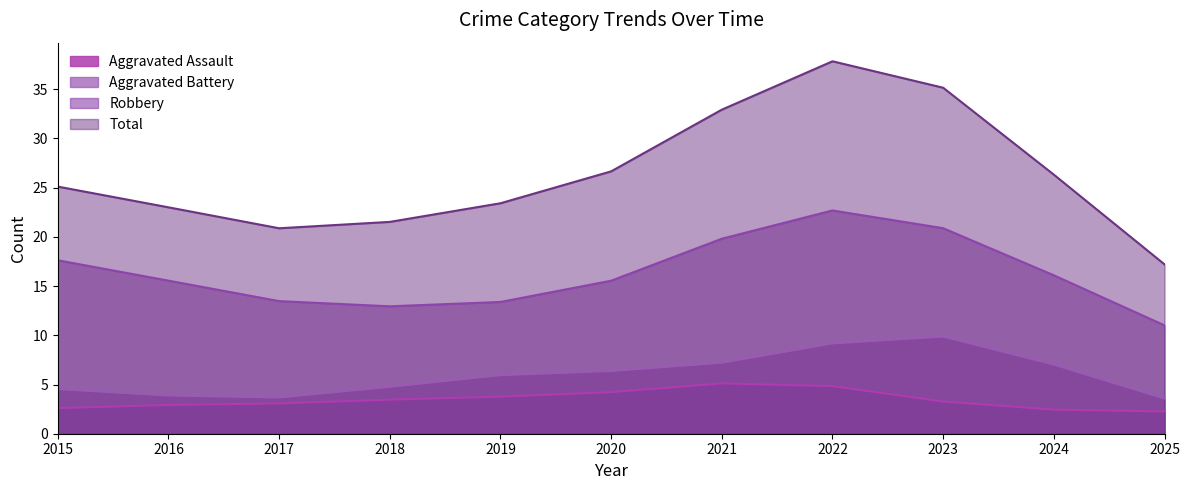

How many lines are shown in the chart?

4